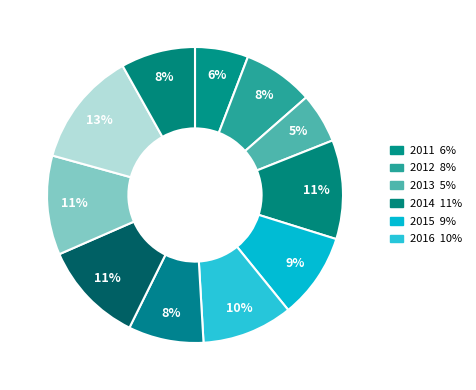

What is the largest slice in the pie chart?

2020